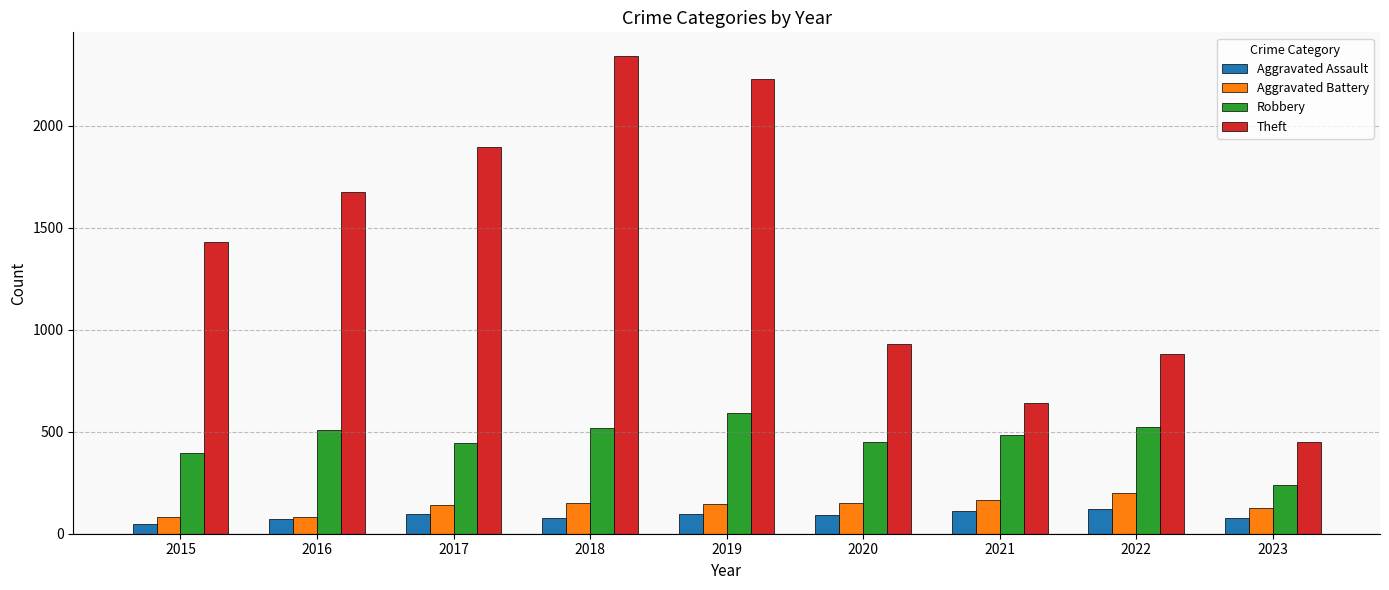

Which label corresponds to the largest value in the chart?

2018